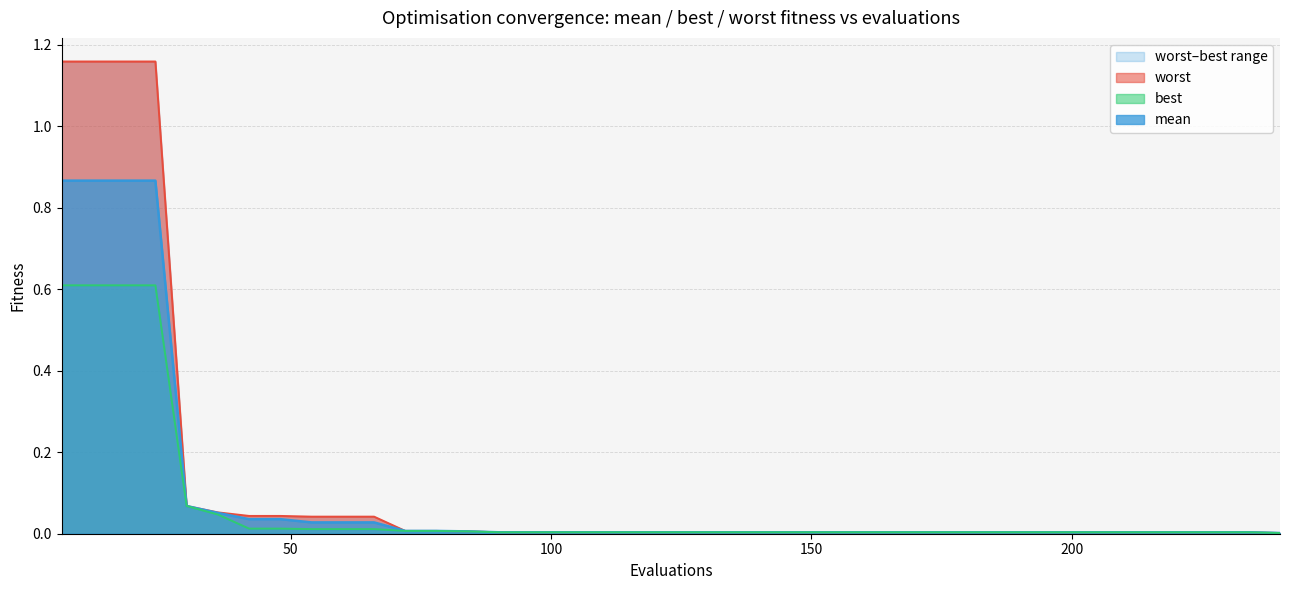

Is it true that mean equals 0.3 at 12?

False